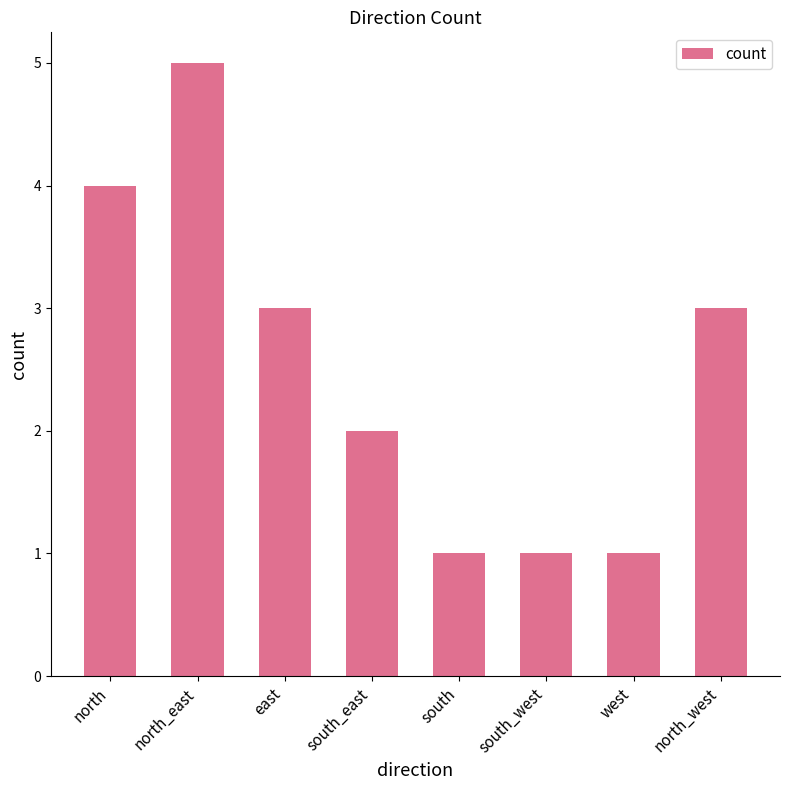

What is the sum of all values?

20